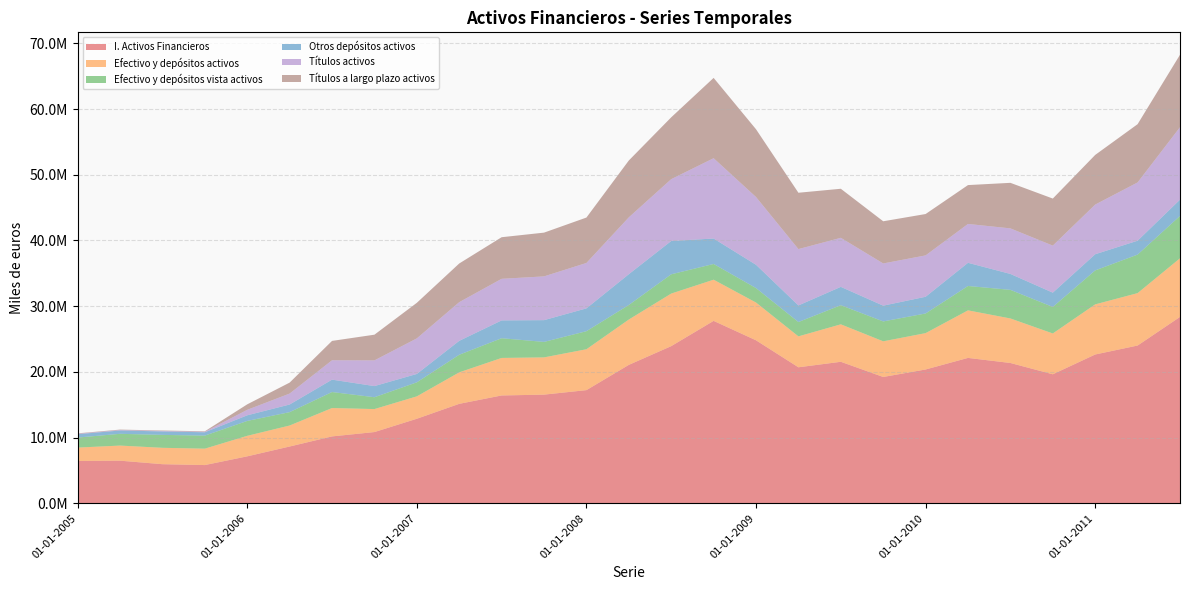

Reading right to left, list all the values displayed in this chart.

I. Activos Financieros: 01-07-2011=28368903	01-04-2011=24013530	01-01-2011=22649644	01-10-2010=19640492	01-07-2010=21356978	01-04-2010=22130589	01-01-2010=20369247	01-10-2009=19229867	01-07-2009=21541584	01-04-2009=20703248	01-01-2009=24809723	01-10-2008=27765837	01-07-2008=23921914	01-04-2008=21072456	01-01-2008=17227188	01-10-2007=16542730	01-07-2007=16416860	01-04-2007=15142026	01-01-2007=12871889	01-10-2006=10847431	01-07-2006=10185787	01-04-2006=8649357	01-01-2006=7152942	01-10-2005=5825082	01-07-2005=5958341	01-04-2005=6493551	01-01-2005=6448276
Efectivo y depósitos activos: 01-07-2011=8919671	01-04-2011=7975466	01-01-2011=7627623	01-10-2010=6209809	01-07-2010=6775543	01-04-2010=7235539	01-01-2010=5532417	01-10-2009=5425922	01-07-2009=5699840	01-04-2009=4705622	01-01-2009=5745834	01-10-2008=6265090	01-07-2008=7999663	01-04-2008=6898382	01-01-2008=6221014	01-10-2007=5666923	01-07-2007=5709699	01-04-2007=4792810	01-01-2007=3409118	01-10-2006=3498242	01-07-2006=4318475	01-04-2006=3194961	01-01-2006=3121870	01-10-2005=2495193	01-07-2005=2492554	01-04-2005=2297602	01-01-2005=2037071
Efectivo y depósitos vista activos: 01-07-2011=6443812	01-04-2011=5861103	01-01-2011=5168551	01-10-2010=4033228	01-07-2010=4352208	01-04-2010=3707530	01-01-2010=2987546	01-10-2009=3025064	01-07-2009=2910374	01-04-2009=2179963	01-01-2009=2200616	01-10-2008=2392608	01-07-2008=2930424	01-04-2008=2214911	01-01-2008=2745673	01-10-2007=2355596	01-07-2007=2996969	01-04-2007=2676296	01-01-2007=2133831	01-10-2006=1801677	01-07-2006=2433531	01-04-2006=2034475	01-01-2006=2266103	01-10-2005=1987575	01-07-2005=1965350	01-04-2005=1788636	01-01-2005=1524489
Otros depósitos activos: 01-07-2011=2475859	01-04-2011=2114363	01-01-2011=2459072	01-10-2010=2176581	01-07-2010=2423335	01-04-2010=3528008	01-01-2010=2544871	01-10-2009=2400858	01-07-2009=2789467	01-04-2009=2525659	01-01-2009=3545218	01-10-2008=3872482	01-07-2008=5069238	01-04-2008=4683471	01-01-2008=3475340	01-10-2007=3311327	01-07-2007=2712729	01-04-2007=2116514	01-01-2007=1275287	01-10-2006=1696565	01-07-2006=1884944	01-04-2006=1160486	01-01-2006=855767	01-10-2005=507618	01-07-2005=527205	01-04-2005=508966	01-01-2005=512582
Títulos activos: 01-07-2011=11024608	01-04-2011=8865180	01-01-2011=7555718	01-10-2010=7158422	01-07-2010=6930877	01-04-2010=5913302	01-01-2010=6294856	01-10-2009=6419257	01-07-2009=7463190	01-04-2009=8573331	01-01-2009=10310621	01-10-2008=12220681	01-07-2008=9408723	01-04-2008=8650794	01-01-2008=6909008	01-10-2007=6657773	01-07-2007=6329408	01-04-2007=5885085	01-01-2007=5411577	01-10-2006=3909744	01-07-2006=2947260	01-04-2006=1666122	01-01-2006=834332	01-10-2005=73938	01-07-2005=70415	01-04-2005=66893	01-01-2005=63409
Títulos a largo plazo activos: 01-07-2011=11024608	01-04-2011=8865180	01-01-2011=7555718	01-10-2010=7158422	01-07-2010=6930877	01-04-2010=5913302	01-01-2010=6294856	01-10-2009=6419257	01-07-2009=7463190	01-04-2009=8573331	01-01-2009=10310621	01-10-2008=12220681	01-07-2008=9408723	01-04-2008=8650794	01-01-2008=6909008	01-10-2007=6657773	01-07-2007=6329408	01-04-2007=5885085	01-01-2007=5411577	01-10-2006=3909744	01-07-2006=2947260	01-04-2006=1666122	01-01-2006=834332	01-10-2005=73938	01-07-2005=70415	01-04-2005=66893	01-01-2005=63409